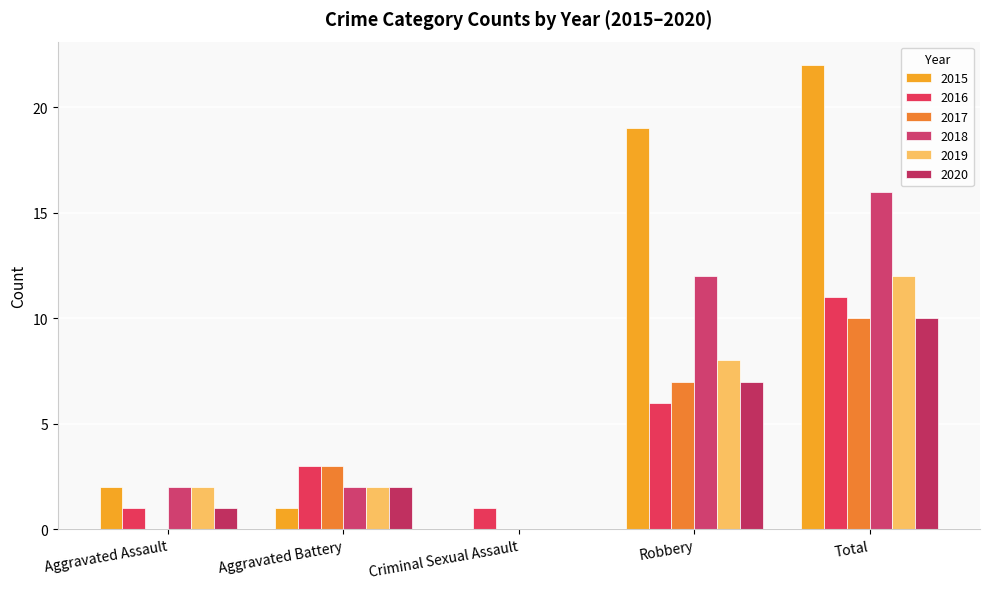

Reading right to left, list all the values displayed in this chart.

2015: 22	19	0	1	2
2016: 11	6	1	3	1
2017: 10	7	0	3	0
2018: 16	12	0	2	2
2019: 12	8	0	2	2
2020: 10	7	0	2	1